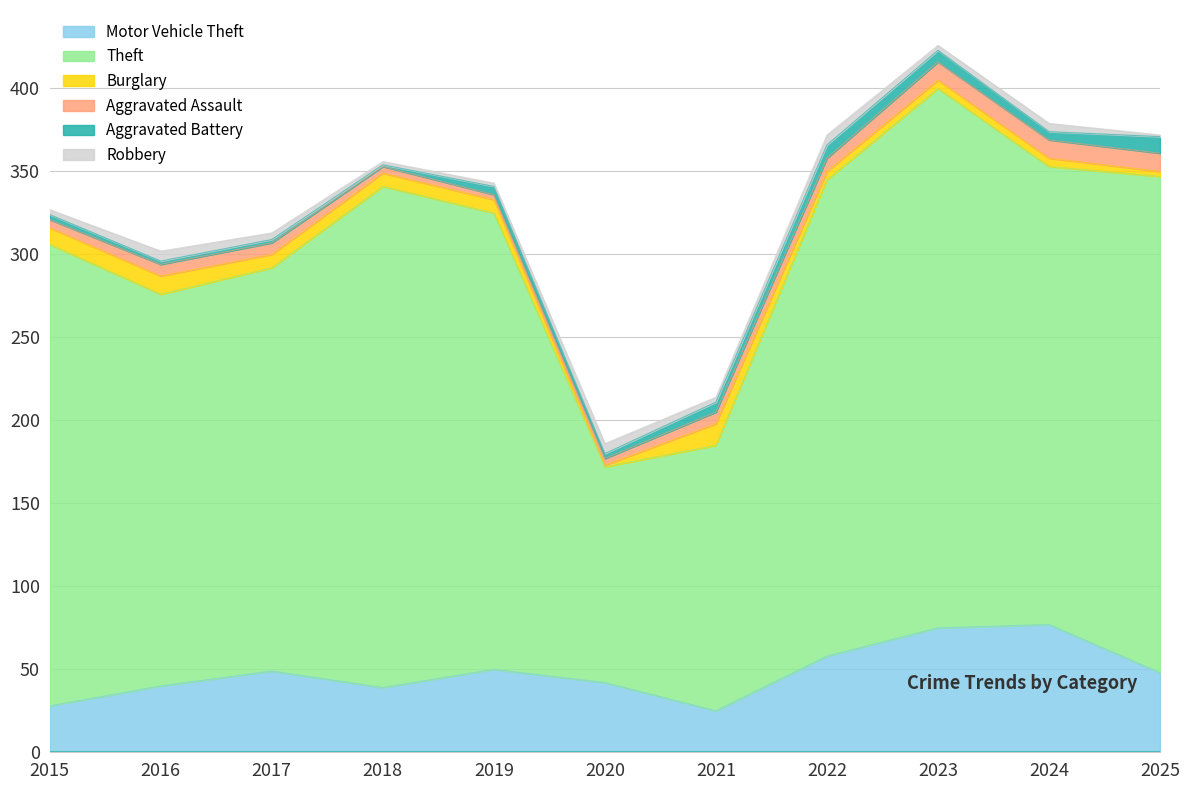

At which category does Aggravated Battery reach its first local peak?

2019